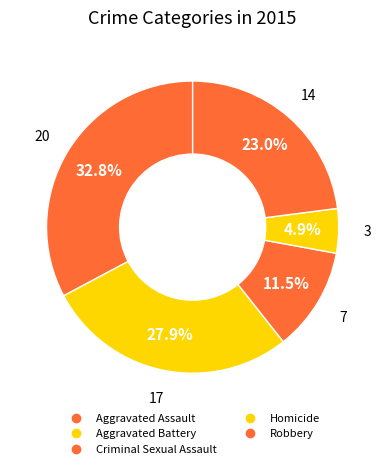

Count the number of slices in the pie.

5